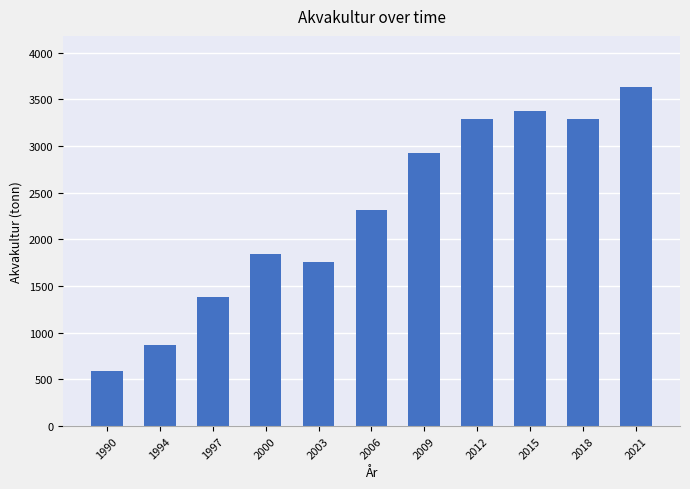

What is the difference between the maximum and minimum values?

3040